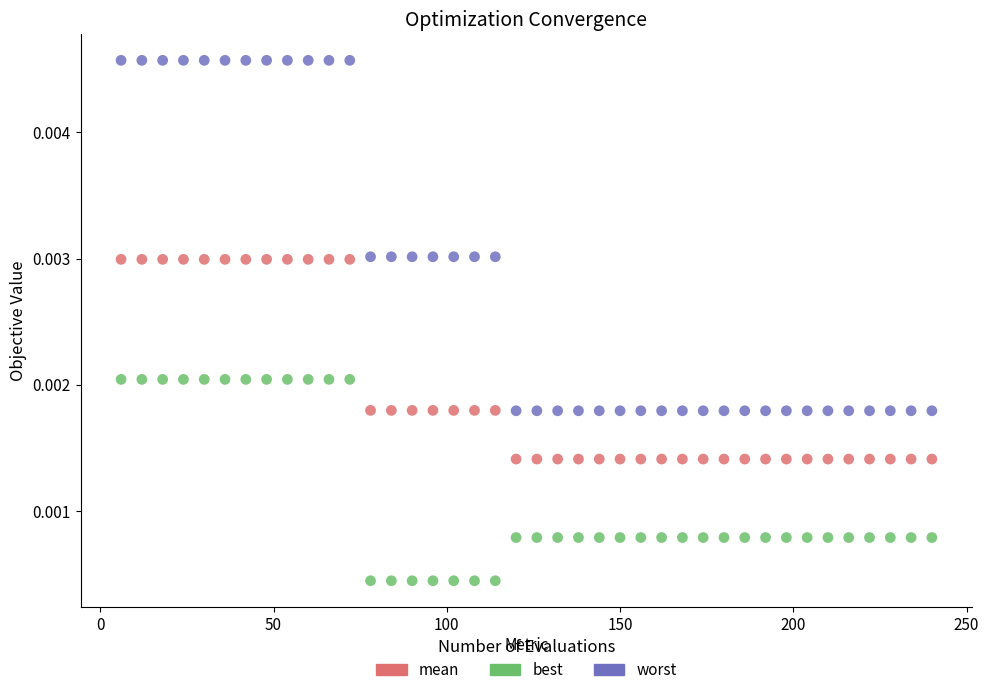

Which series reaches the maximum Y coordinate?

worst